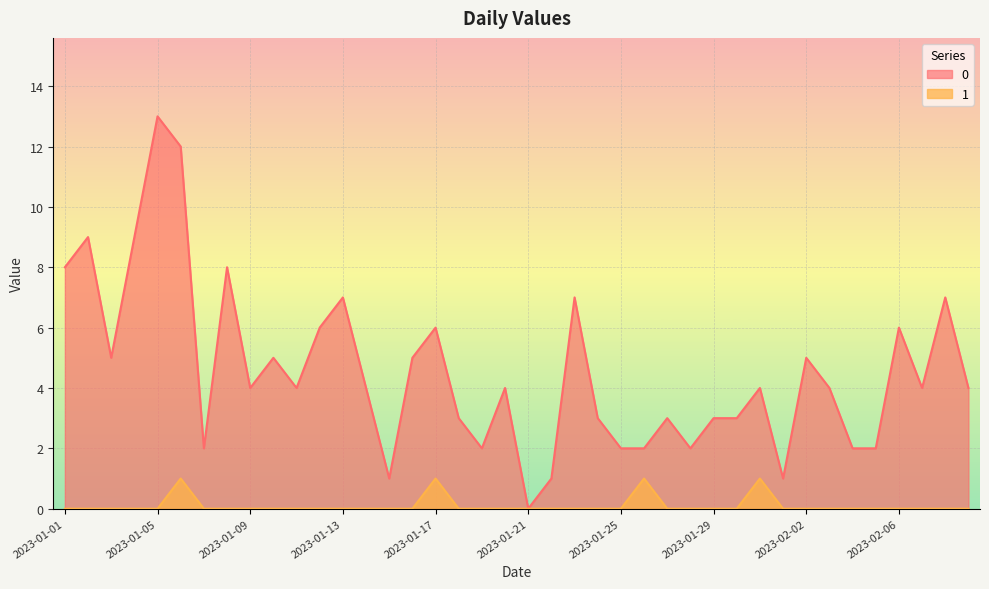

At which label does 1 reach its peak?

2023-01-06